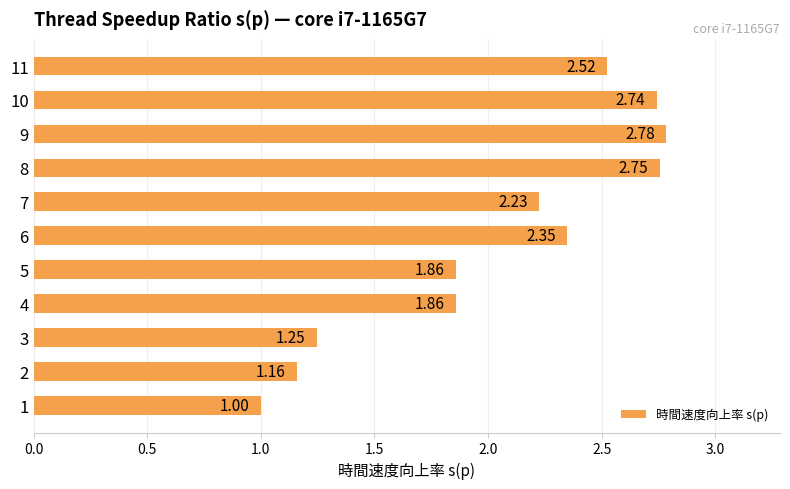

What is the ratio of the value at 11 to the value at 7?

1.1